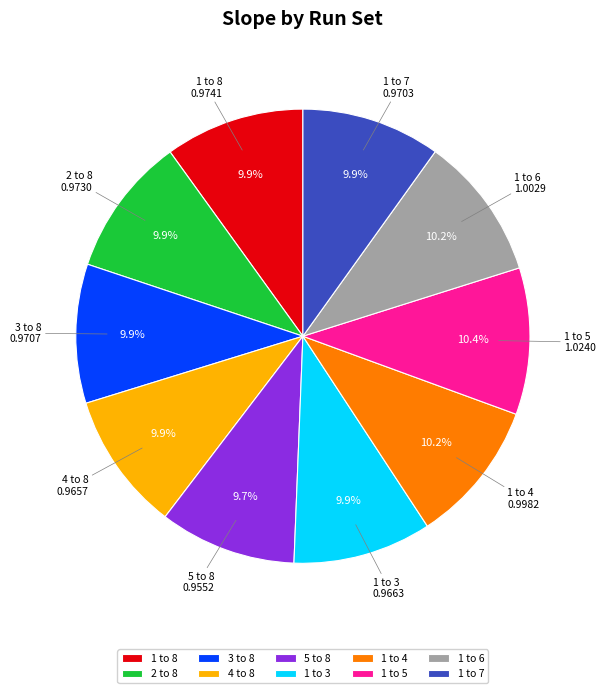

Between 4 to 8 and 1 to 5, which is larger?

1 to 5